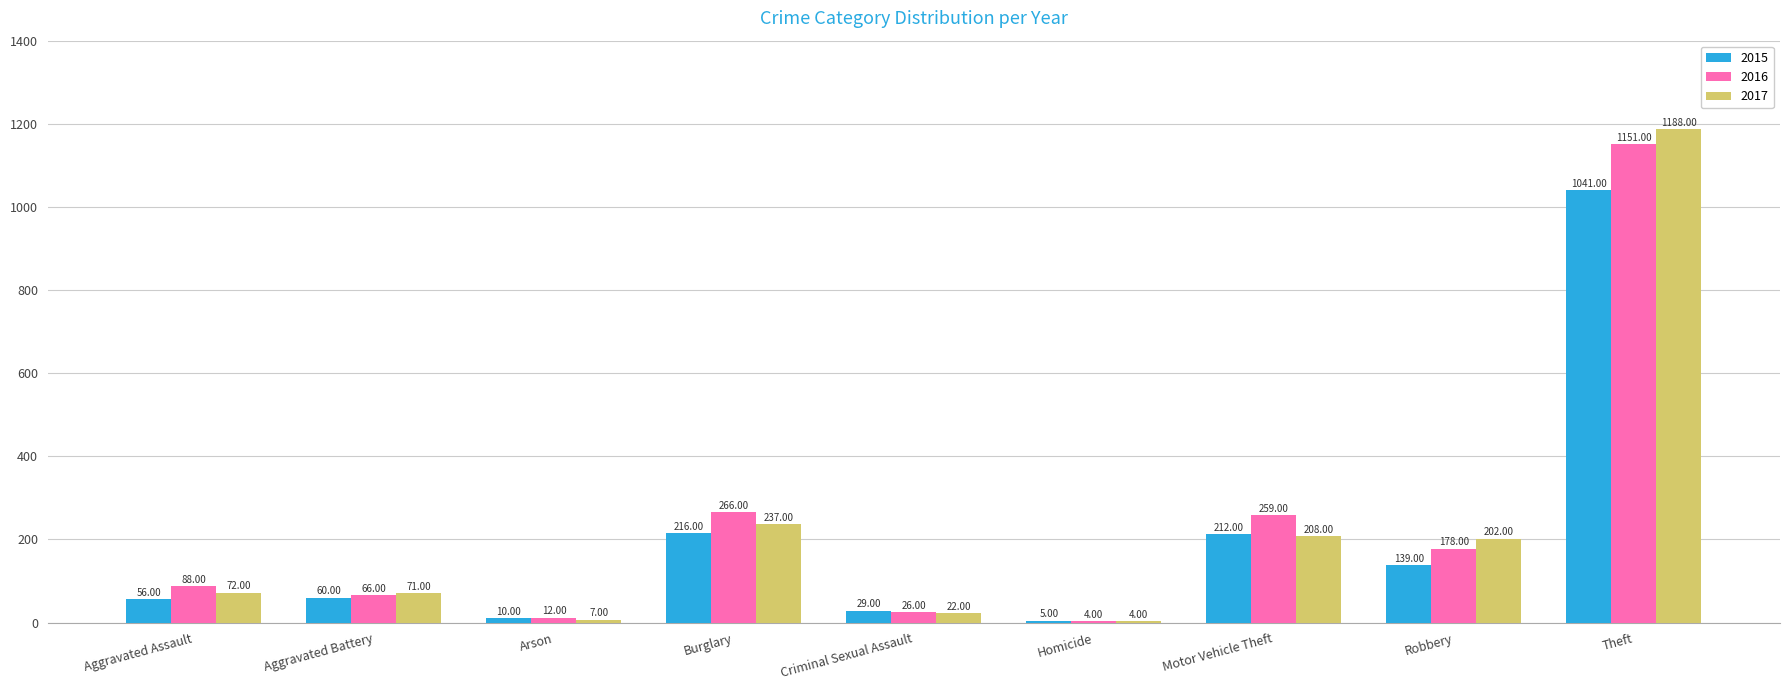

What is the total value across all series at Criminal Sexual Assault?

77